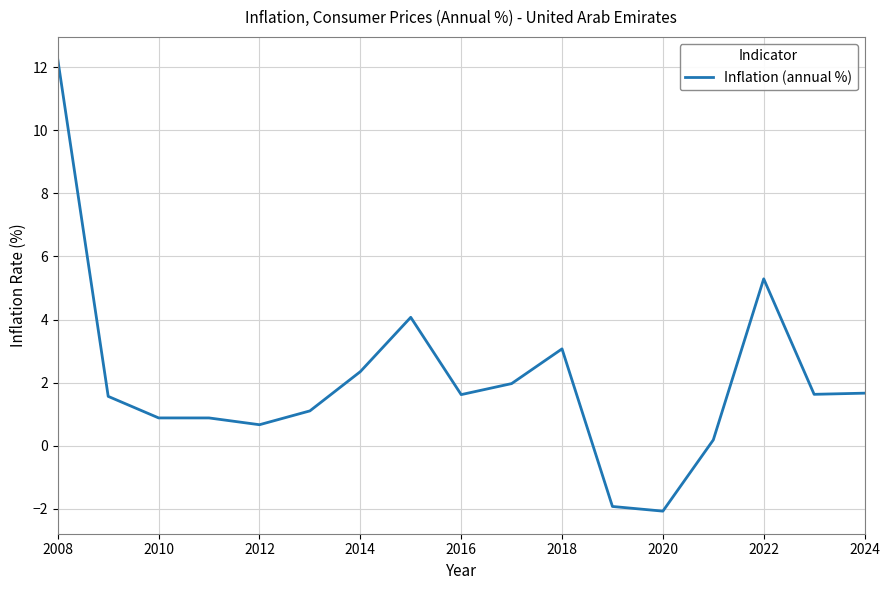

What is the greatest value displayed?

12.3